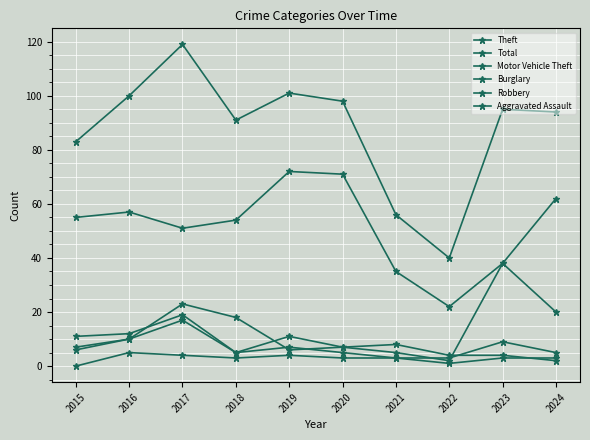

Which series ends up on top after the final intersection of Burglary and Motor Vehicle Theft?

Motor Vehicle Theft